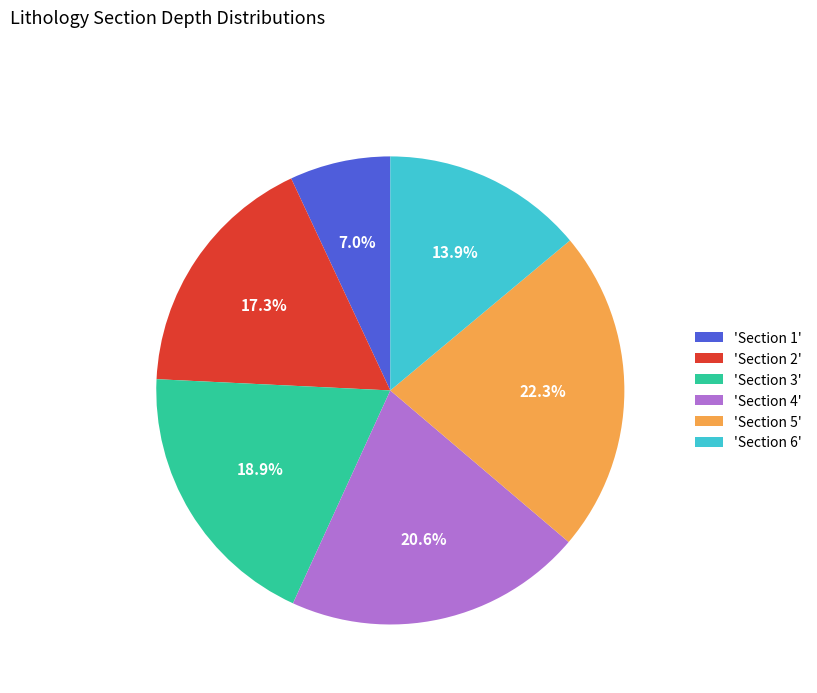

Does any single category account for the majority?

No